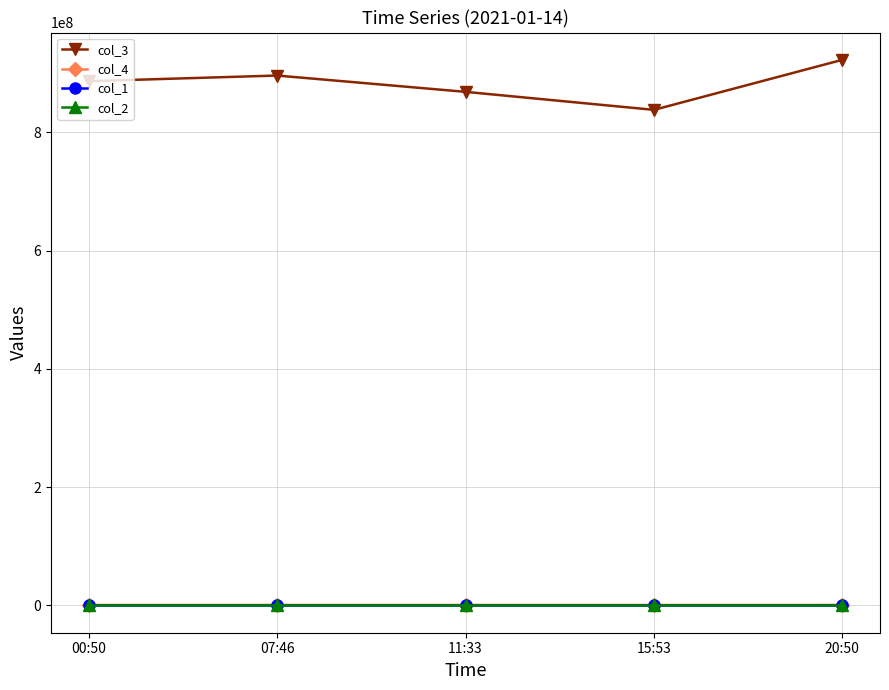

Which series has the largest total across all categories?

col_3